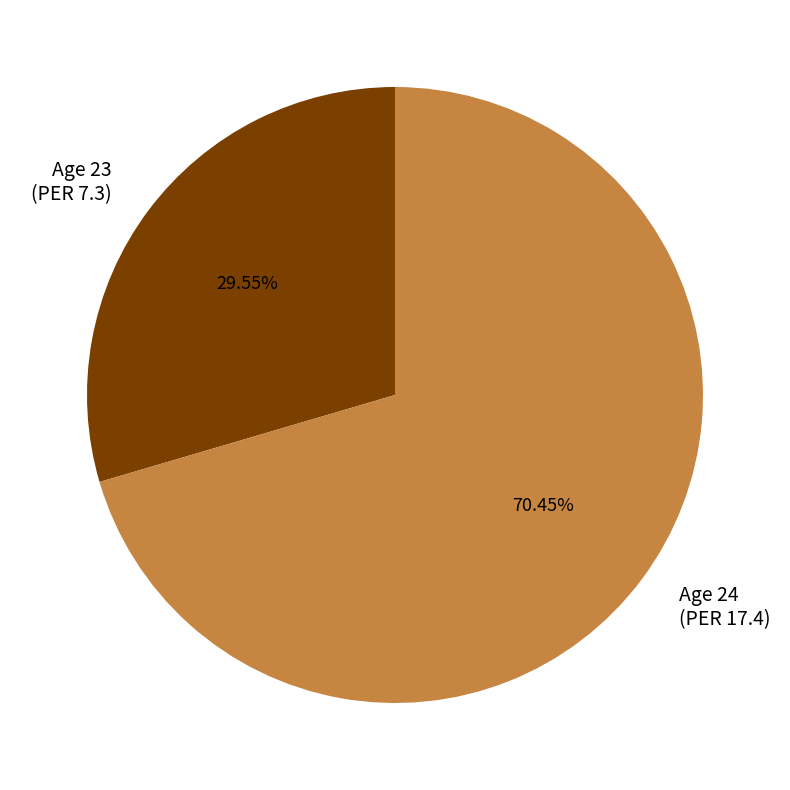

Is there any slice that represents more than half of the pie?

Yes